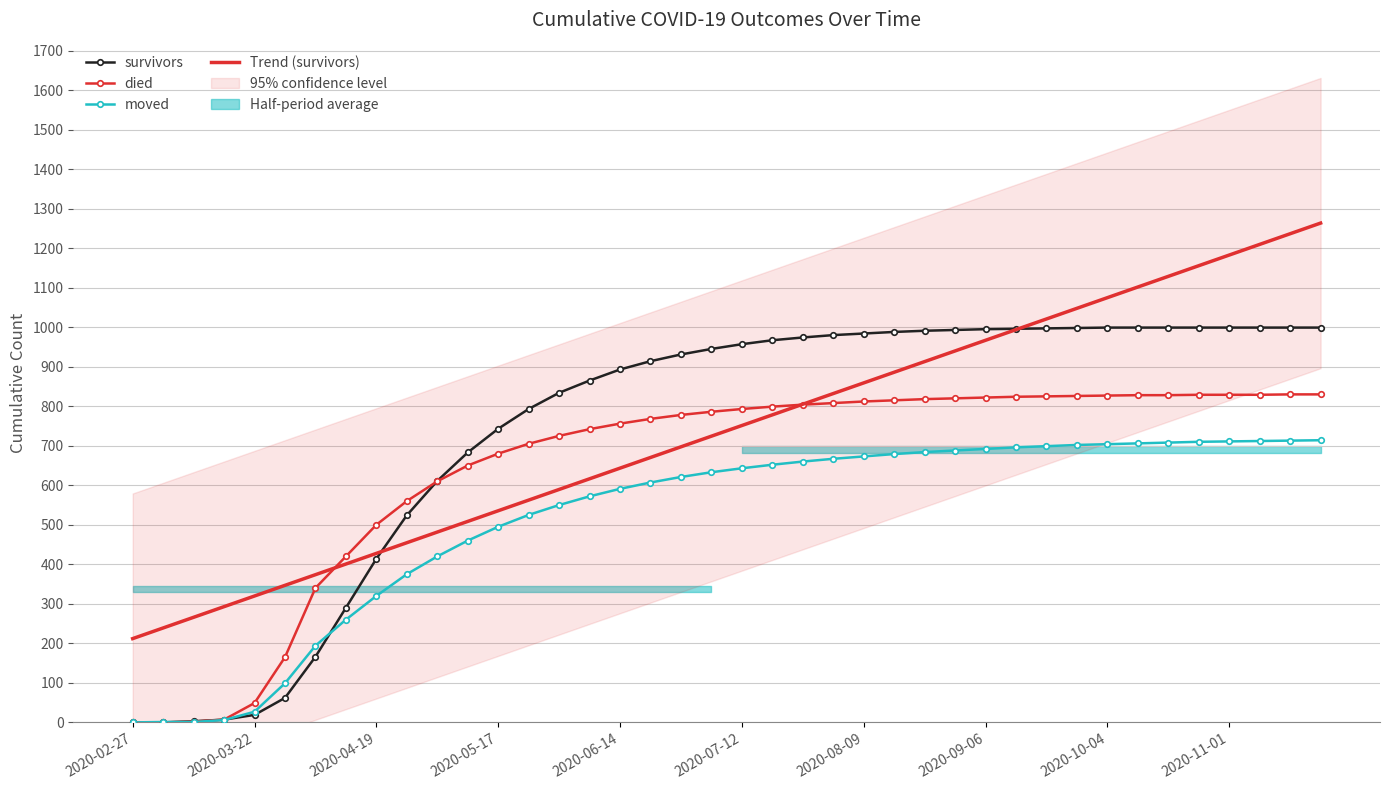

True or false: died has a value of 830.0 at 39.

True